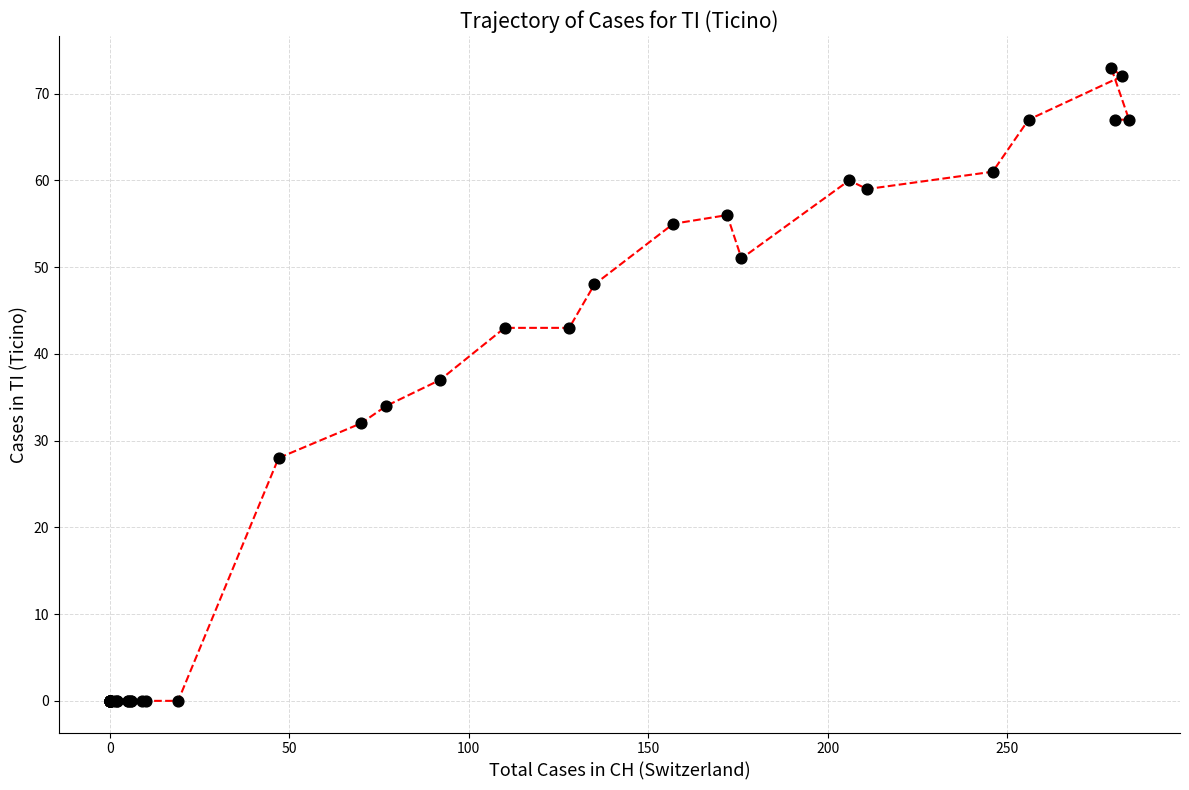

What Y value in the scatter plot is closest to 36?

37